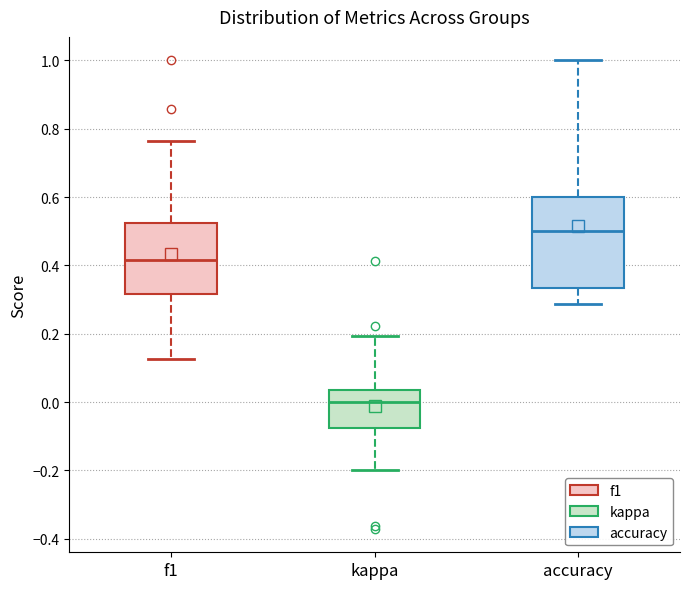

Which box's median line is the lowest?

kappa